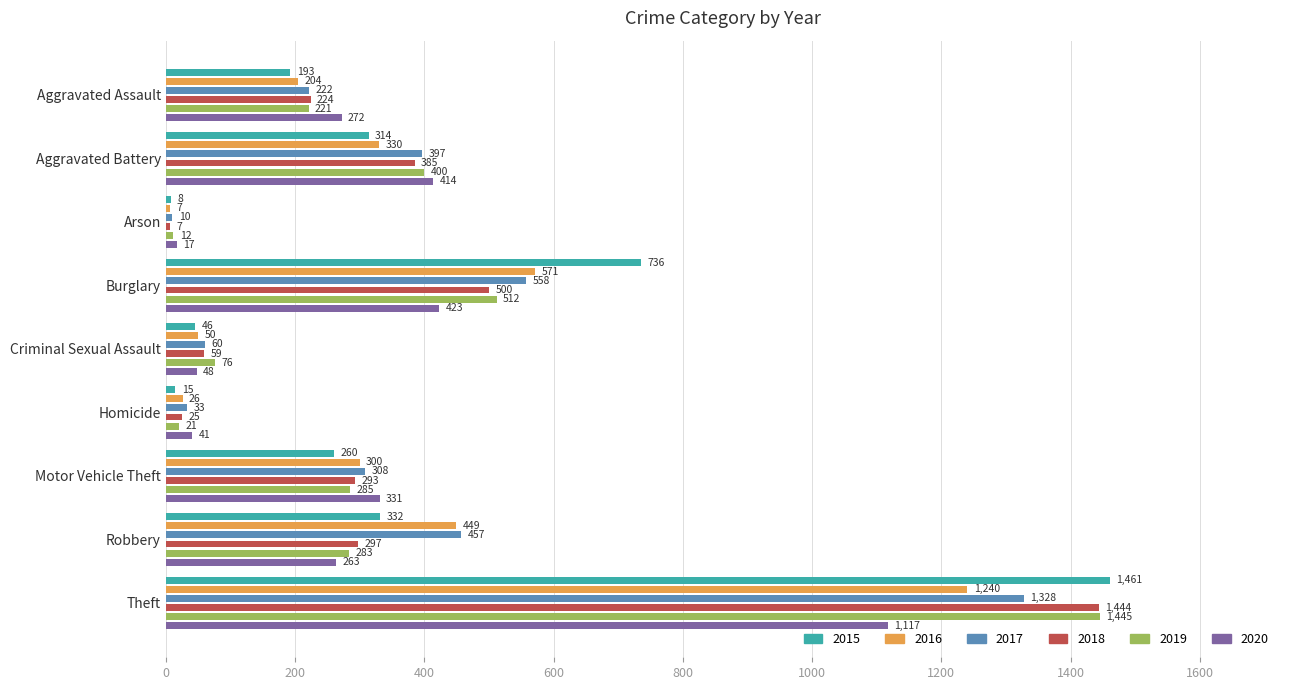

Reading left to right, extract all data points from this chart.

2015: Aggravated Assault=193	Aggravated Battery=314	Arson=8	Burglary=736	Criminal Sexual Assault=46	Homicide=15	Motor Vehicle Theft=260	Robbery=332	Theft=1461
2016: Aggravated Assault=204	Aggravated Battery=330	Arson=7	Burglary=571	Criminal Sexual Assault=50	Homicide=26	Motor Vehicle Theft=300	Robbery=449	Theft=1240
2017: Aggravated Assault=222	Aggravated Battery=397	Arson=10	Burglary=558	Criminal Sexual Assault=60	Homicide=33	Motor Vehicle Theft=308	Robbery=457	Theft=1328
2018: Aggravated Assault=224	Aggravated Battery=385	Arson=7	Burglary=500	Criminal Sexual Assault=59	Homicide=25	Motor Vehicle Theft=293	Robbery=297	Theft=1444
2019: Aggravated Assault=221	Aggravated Battery=400	Arson=12	Burglary=512	Criminal Sexual Assault=76	Homicide=21	Motor Vehicle Theft=285	Robbery=283	Theft=1445
2020: Aggravated Assault=272	Aggravated Battery=414	Arson=17	Burglary=423	Criminal Sexual Assault=48	Homicide=41	Motor Vehicle Theft=331	Robbery=263	Theft=1117